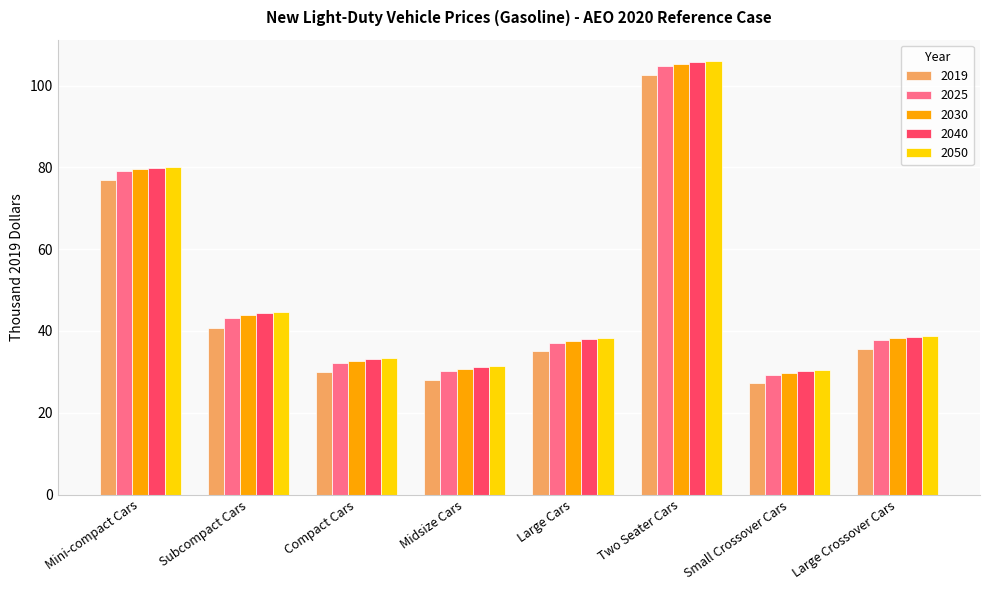

The value of 2030 at Large Cars is 37.6. True or false?

True